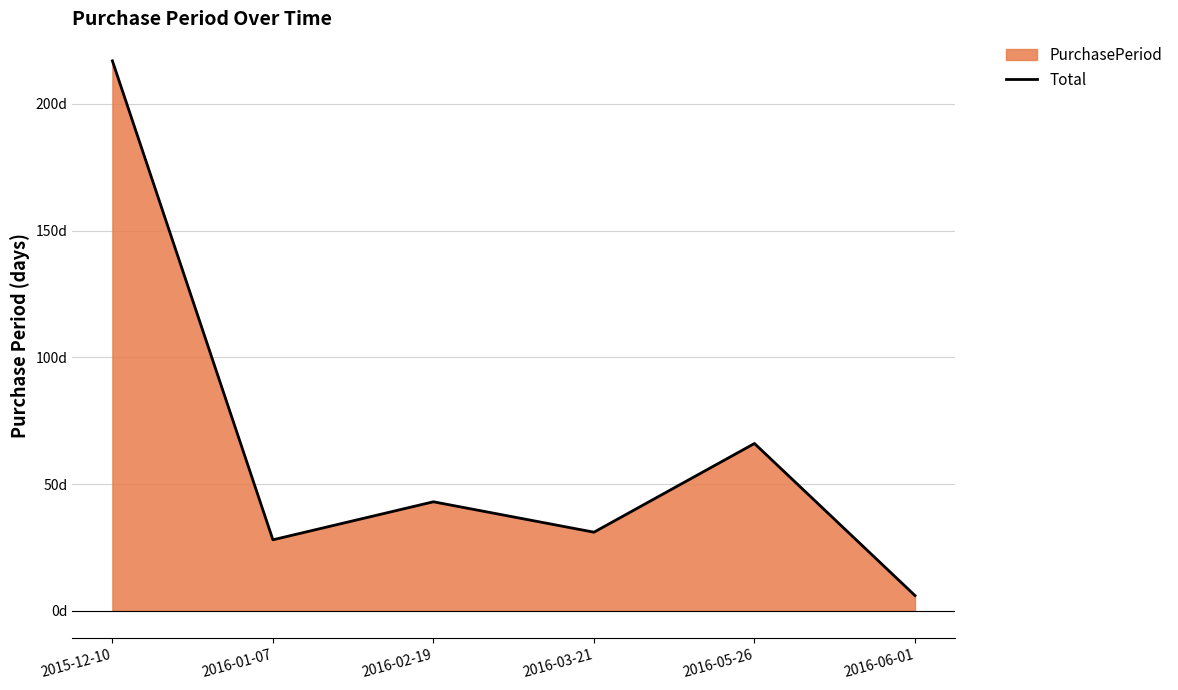

What is the change in value from 2015-12-10 to 2016-02-19?

-174